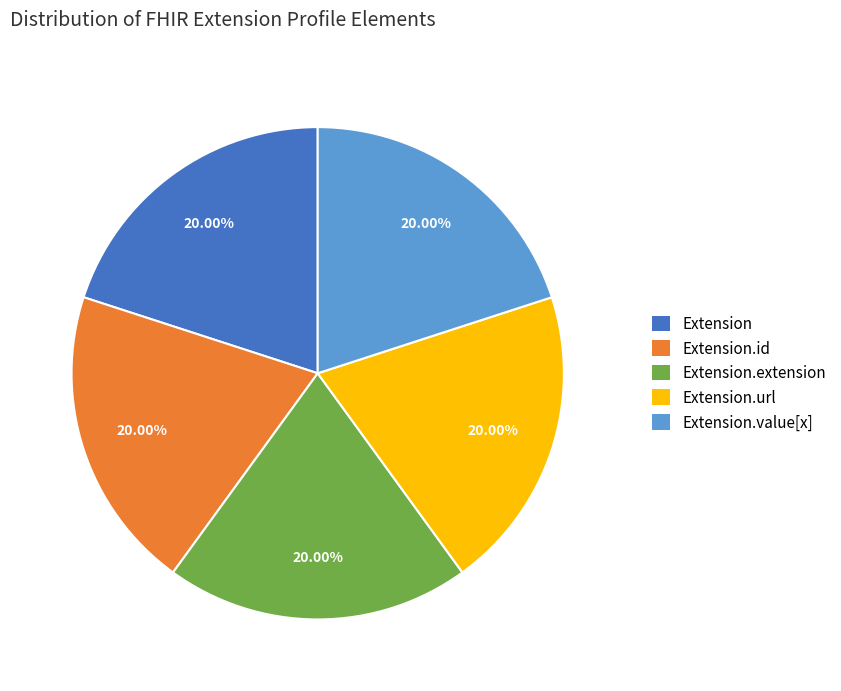

What portion of the pie excludes Extension.url?

80.0%